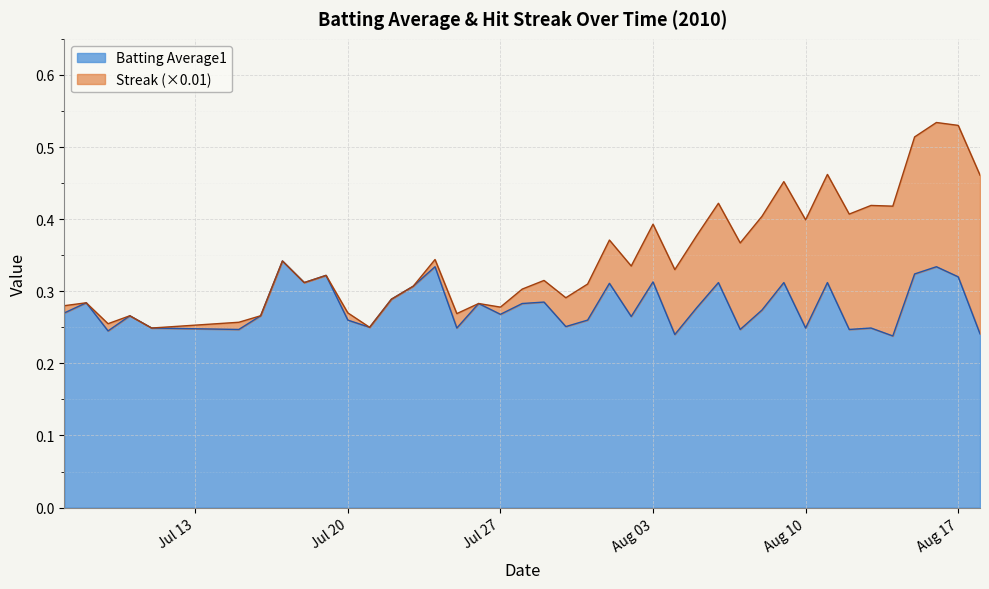

What is the total value across all series at Aug 10?

0.4